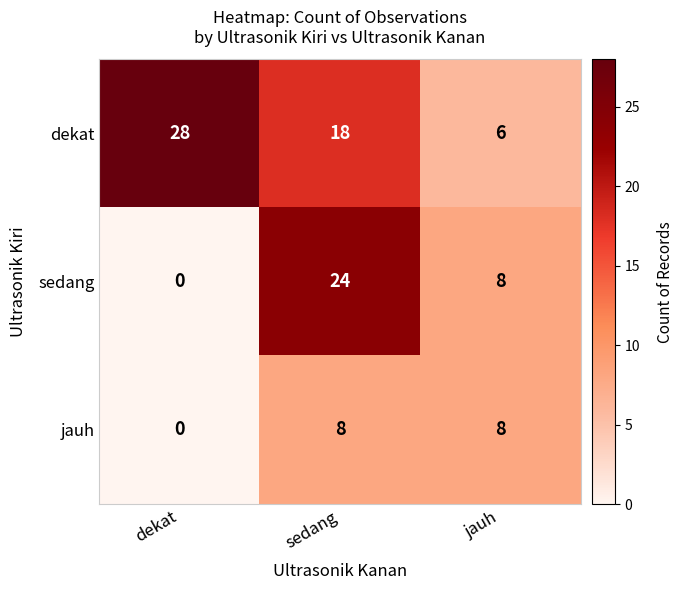

Count the sedang values in the range 0 to 24.

3